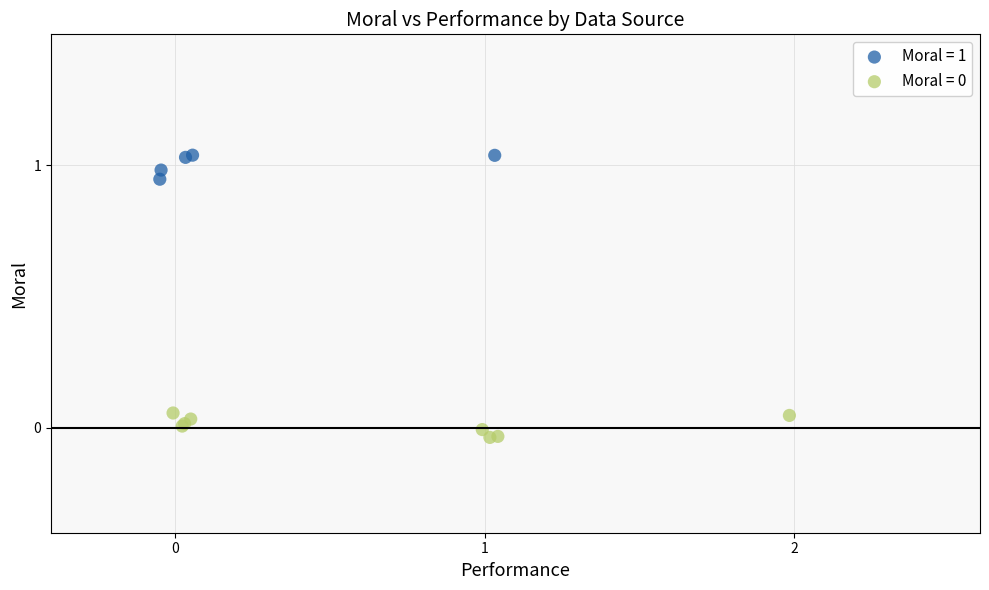

Which series reaches the maximum Y coordinate?

Moral = 1